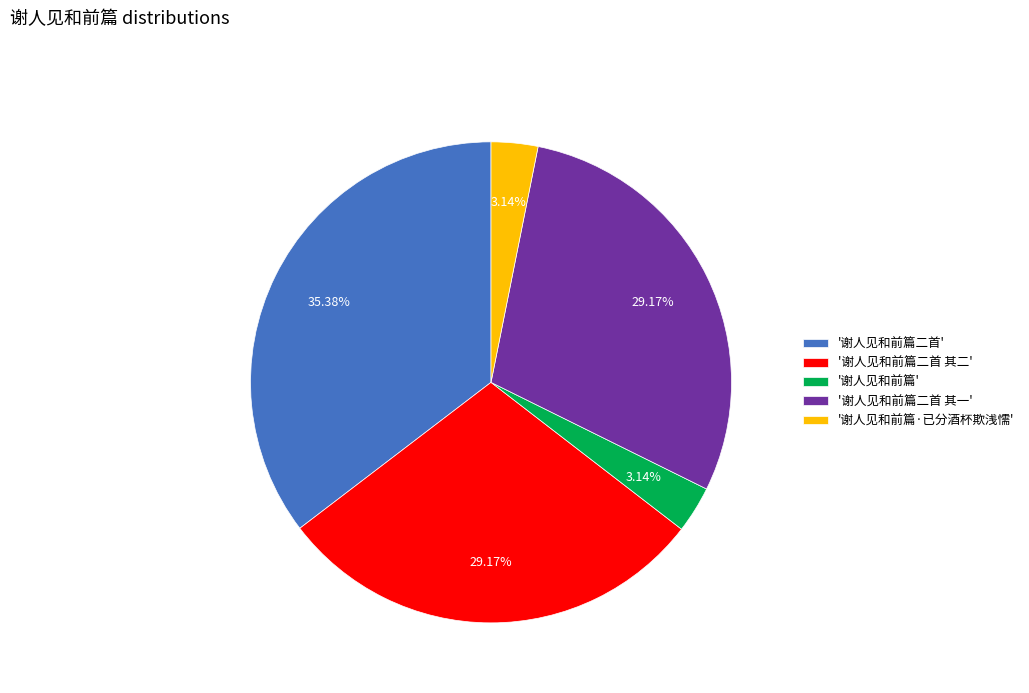

Which category has the biggest portion of the pie?

'谢人见和前篇二首'